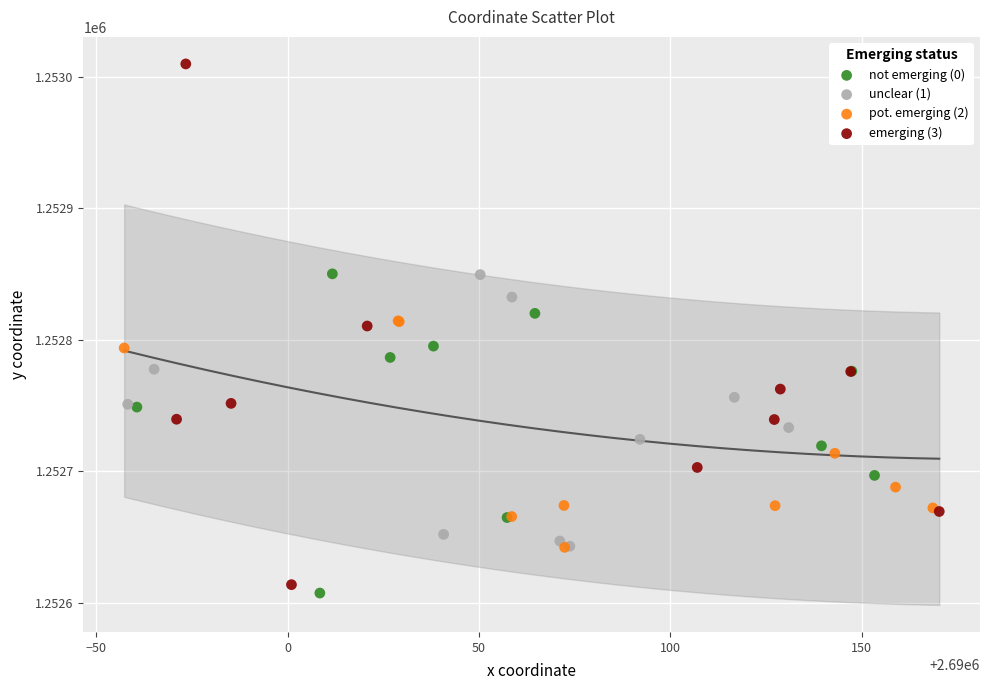

Which series contains the highest Y value?

emerging (3)